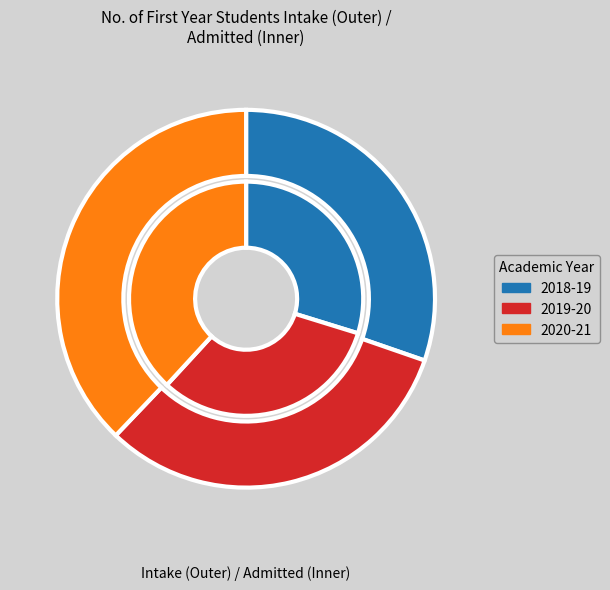

What is the change in value from 2018-19 to 2019-20?

+2